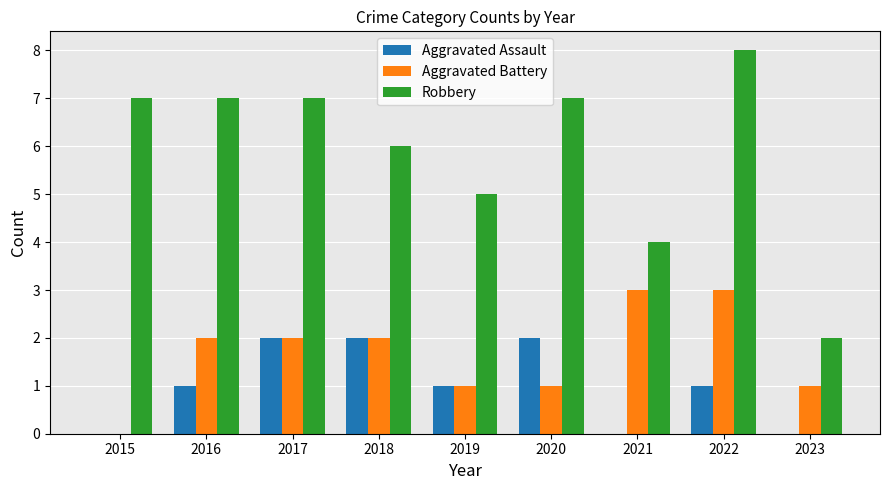

What is the greatest value displayed?

8